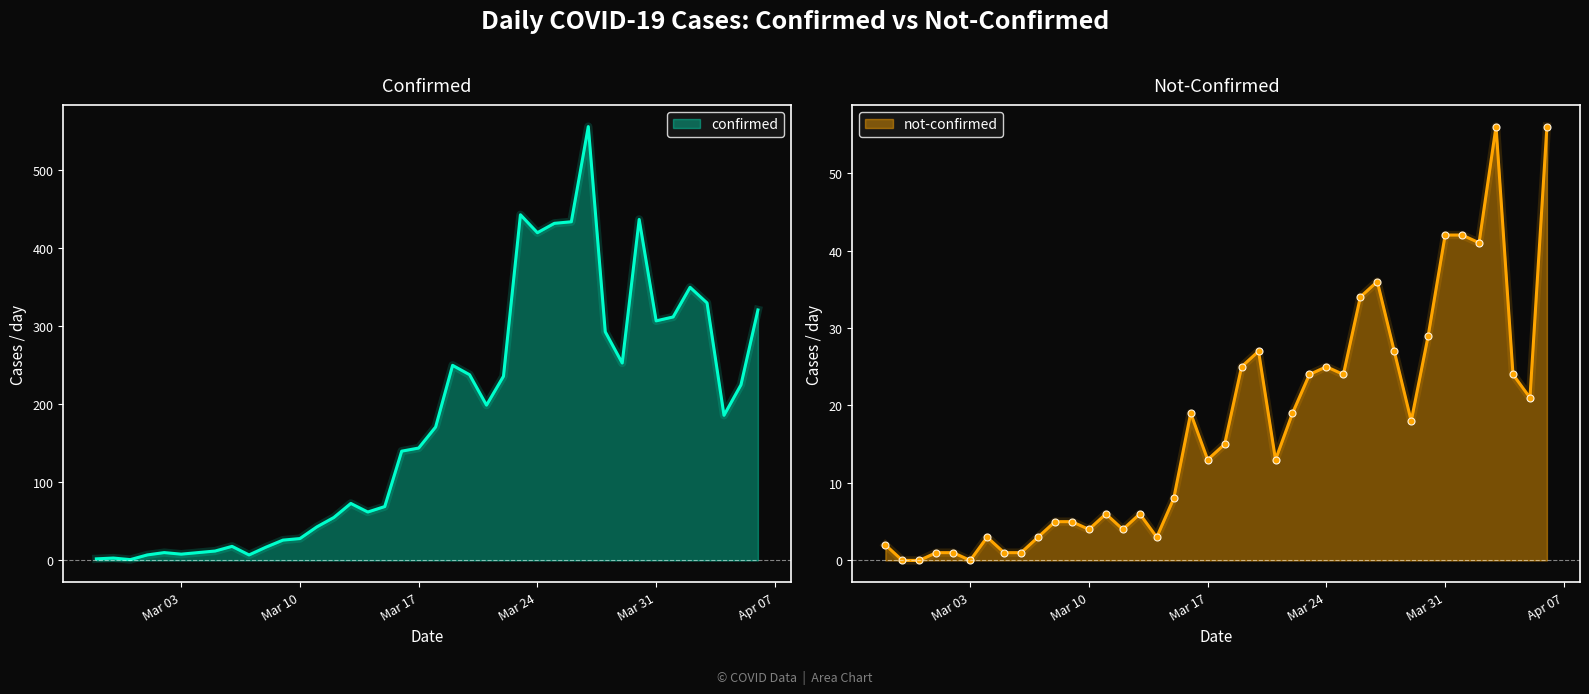

How many positive values does the not-confirmed series have?

37